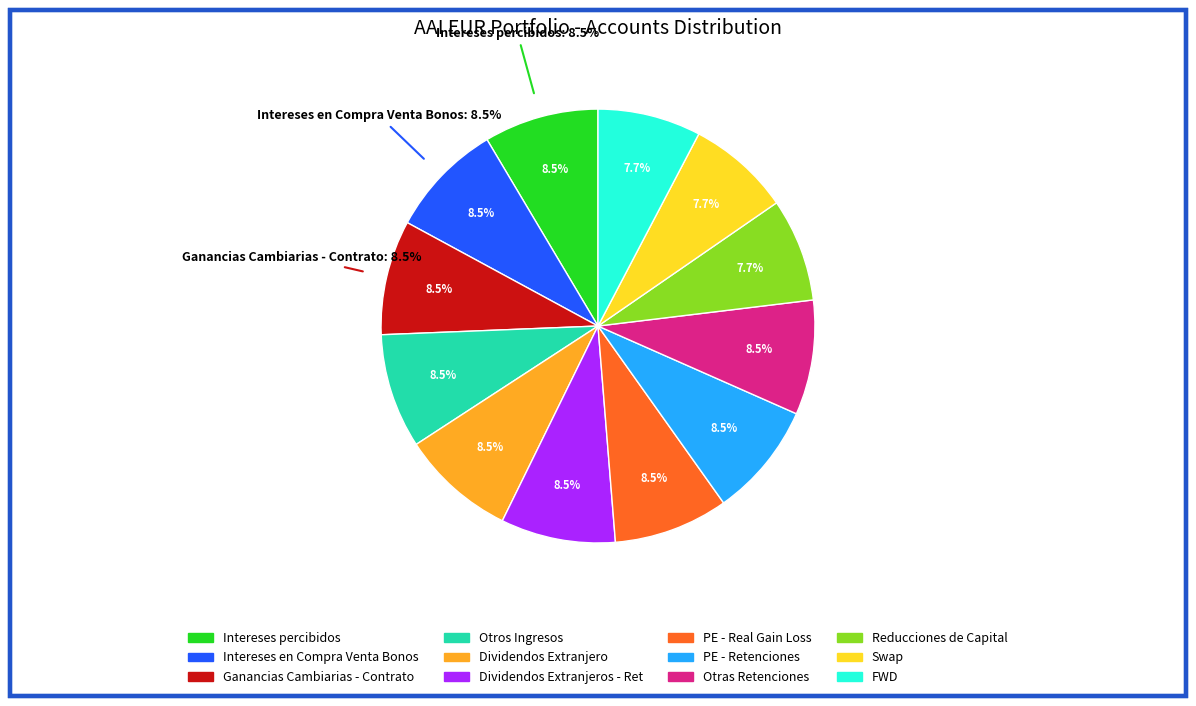

What is the total percentage of Intereses en Compra Venta Bonos and FWD?

16.2%